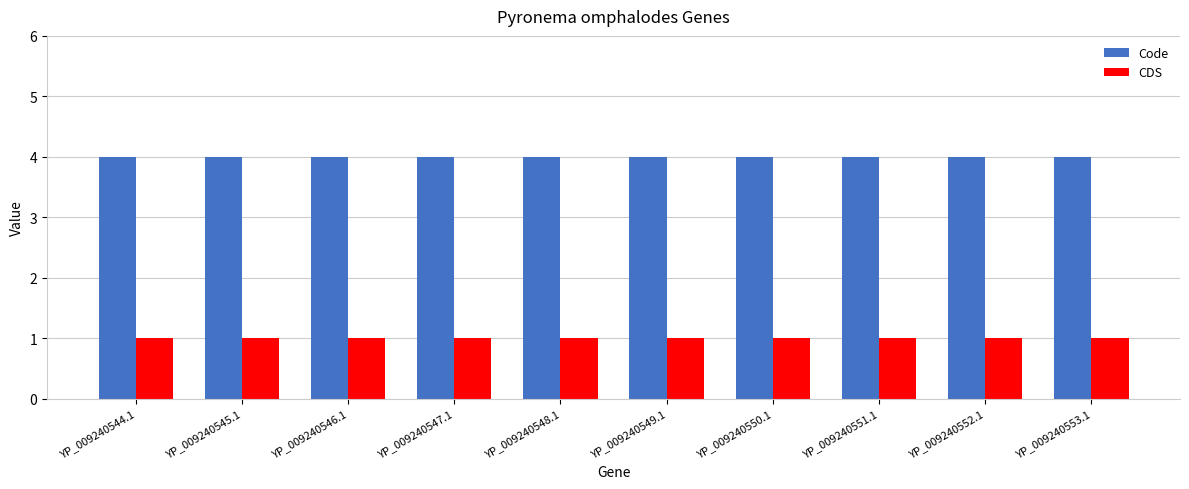

How many groups of bars are there?

10